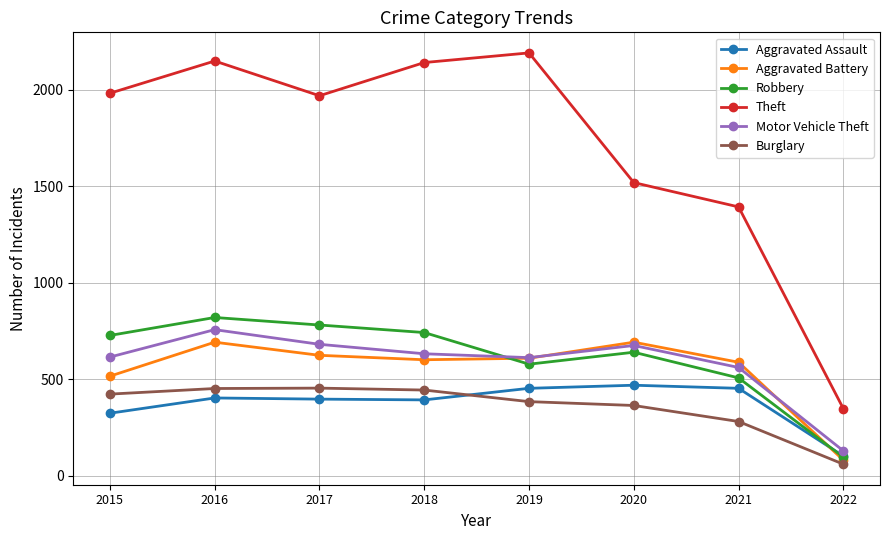

The Motor Vehicle Theft series shows 901 at 2018. True or false?

False